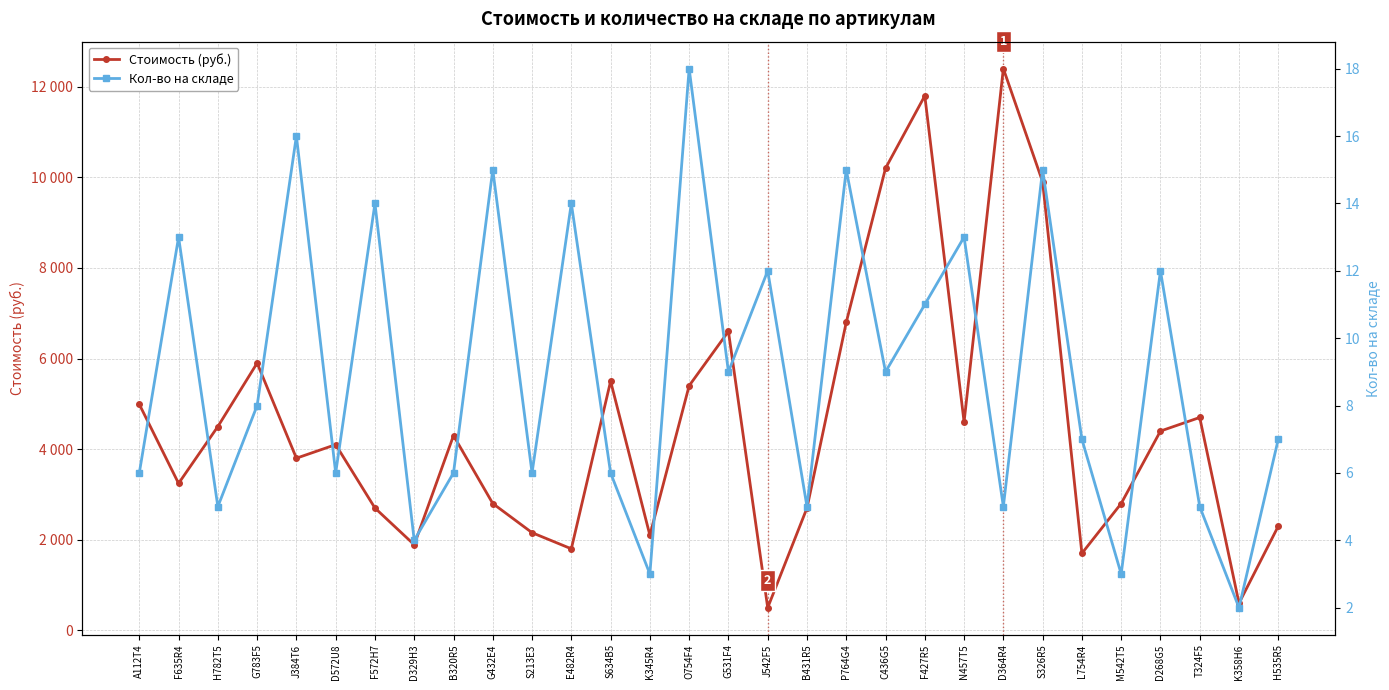

True or false: Стоимость (руб.) has more than 1 points higher than both neighbors.

True